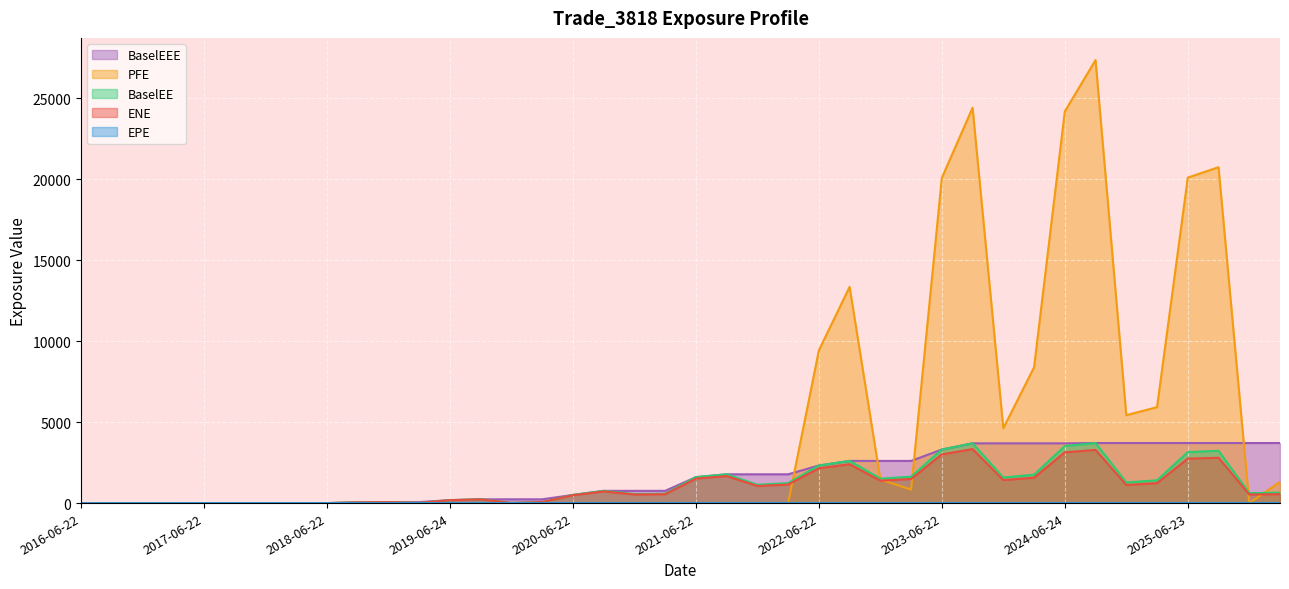

What is the label of the 18th point from the right?

2021-12-22